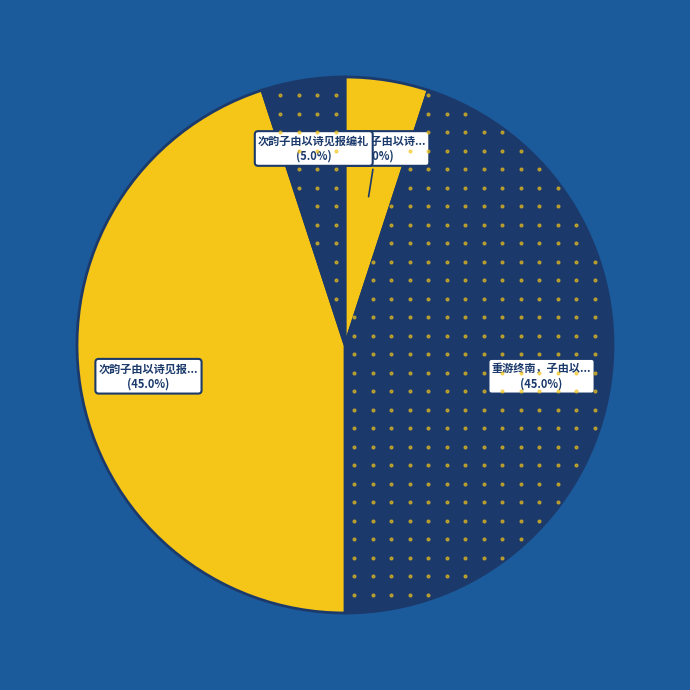

Between 次韵子由以诗见报编礼 and 重游终南子由以诗见寄次韵, which is larger?

重游终南子由以诗见寄次韵